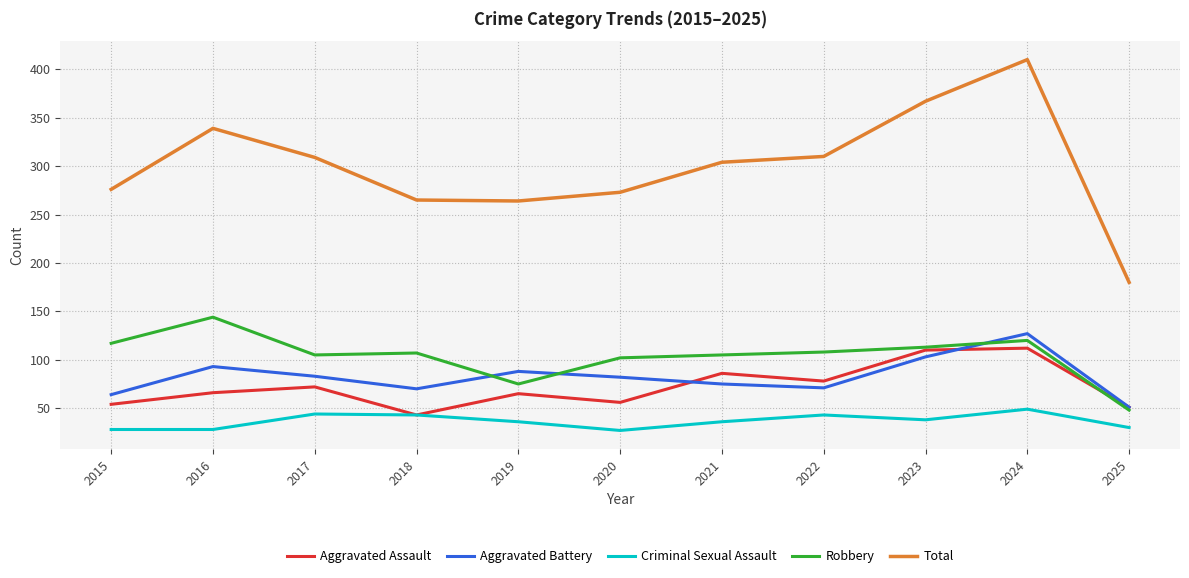

Rank the series at 2020 from lowest to highest value.

Criminal Sexual Assault, Aggravated Assault, Aggravated Battery, Robbery, Total